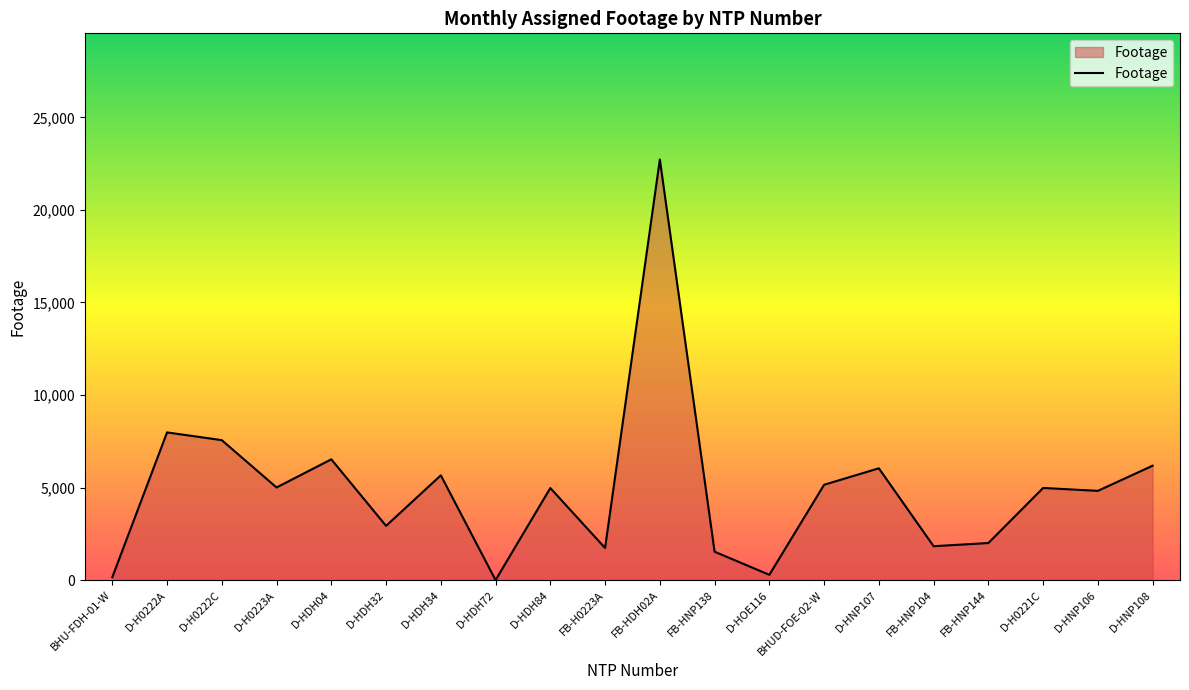

What is the average value?

4904